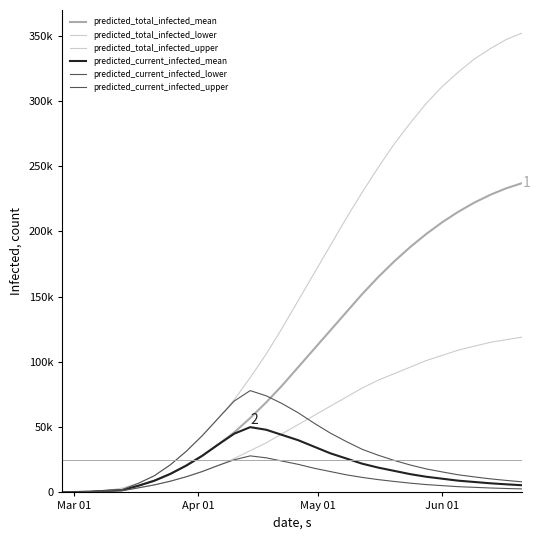

True or false: predicted_total_infected_upper and predicted_current_infected_mean cross at least once.

False